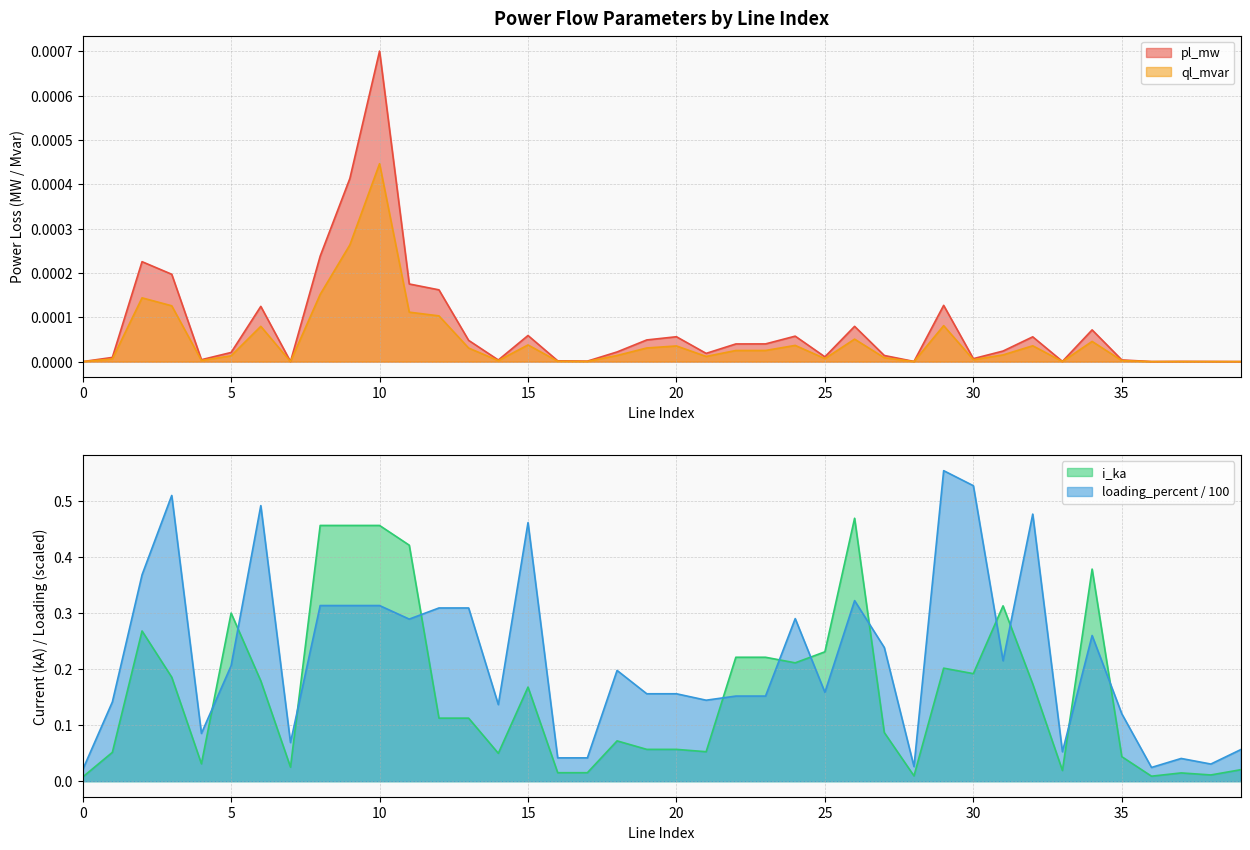

Rank the categories by pl_mw value from lowest to highest.

0, 39, 7, 36, 38, 28, 37, 33, 17, 16, 14, 35, 4, 30, 1, 25, 27, 21, 5, 18, 31, 22, 23, 13, 19, 32, 20, 24, 15, 34, 26, 6, 29, 12, 11, 3, 2, 8, 9, 10